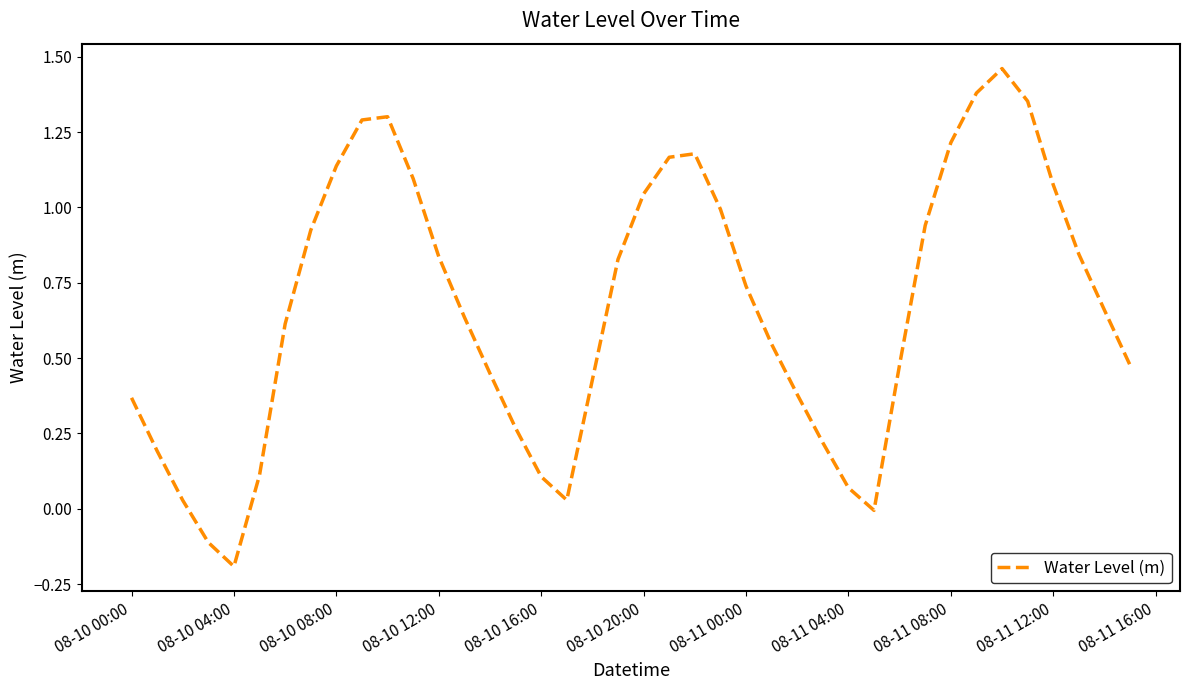

Count the number of data series in this chart.

1